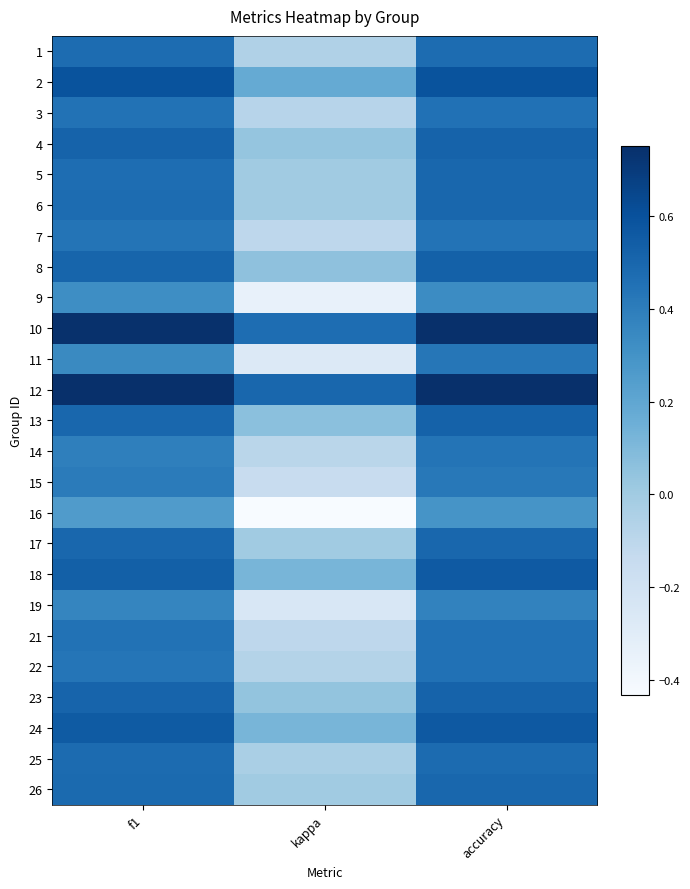

At which category does the chart reach its peak across all series?

accuracy